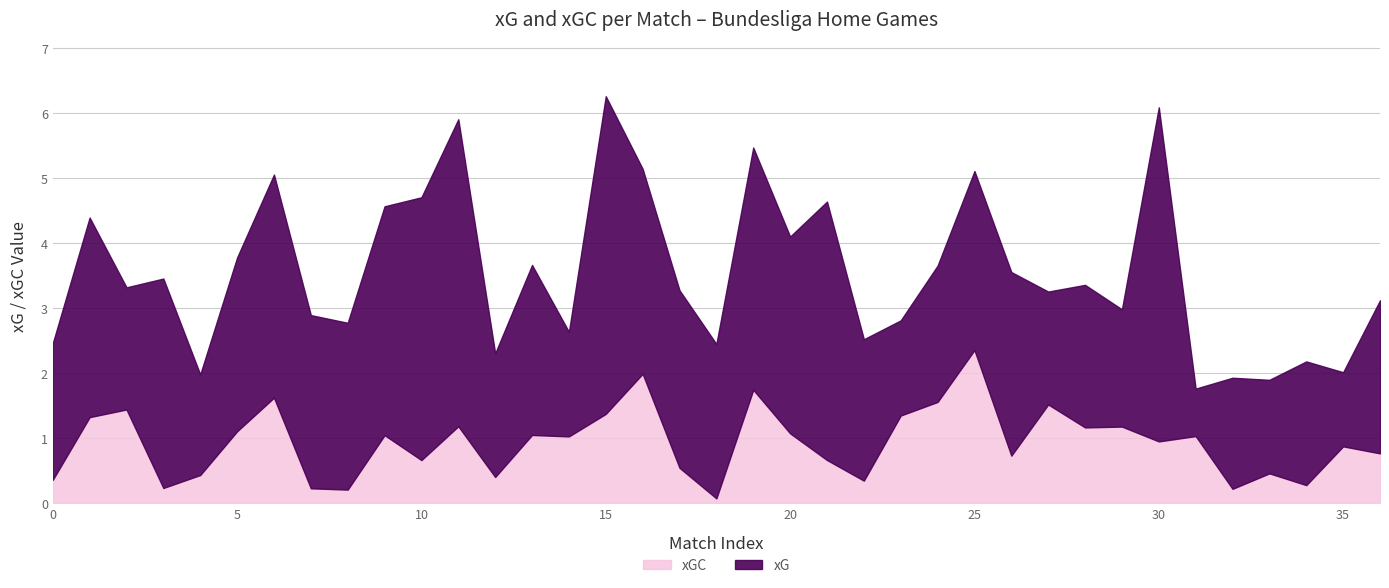

What is the difference between the maximum and minimum values in the xGC series?

2.3